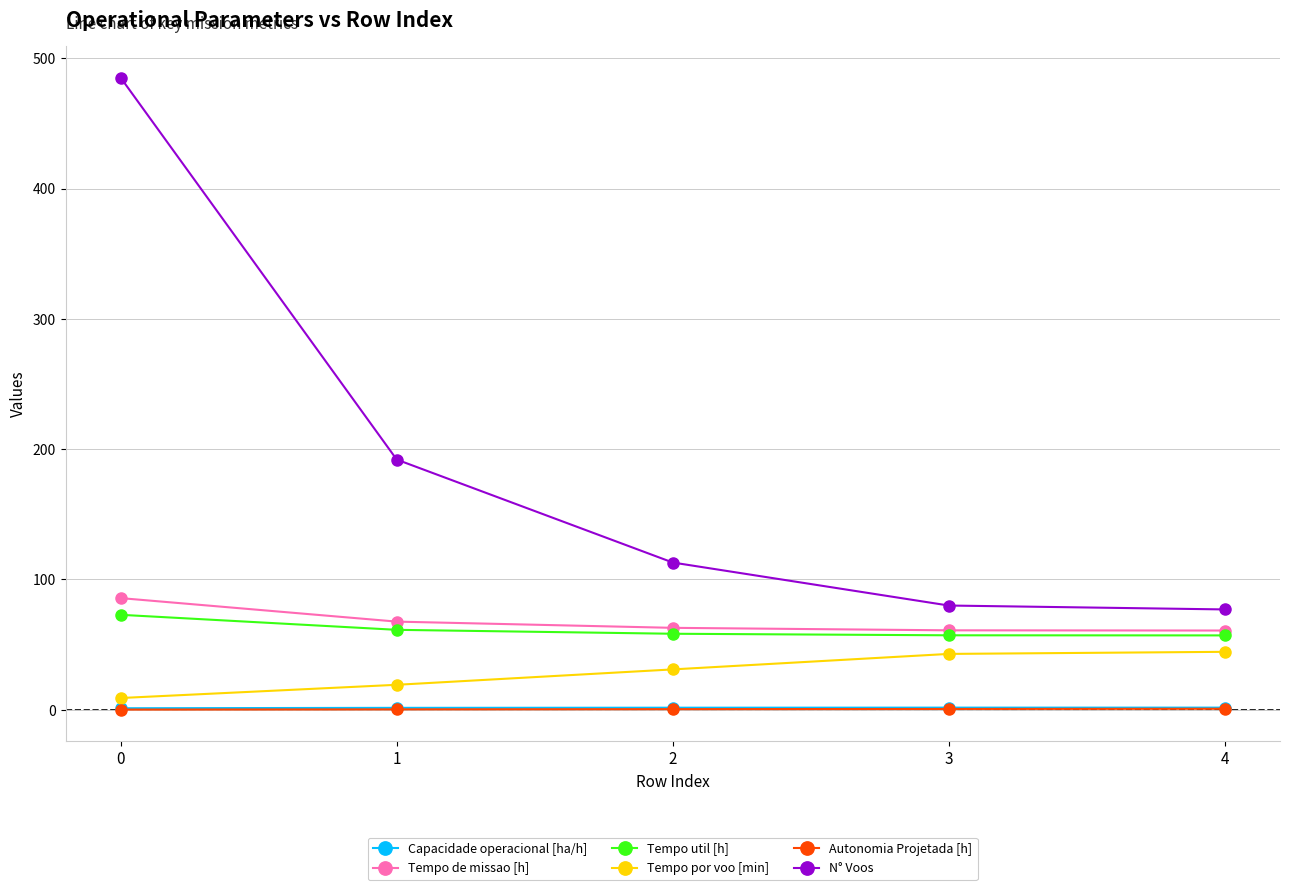

How many Capacidade operacional [ha/h] values are between 1 and 2?

5